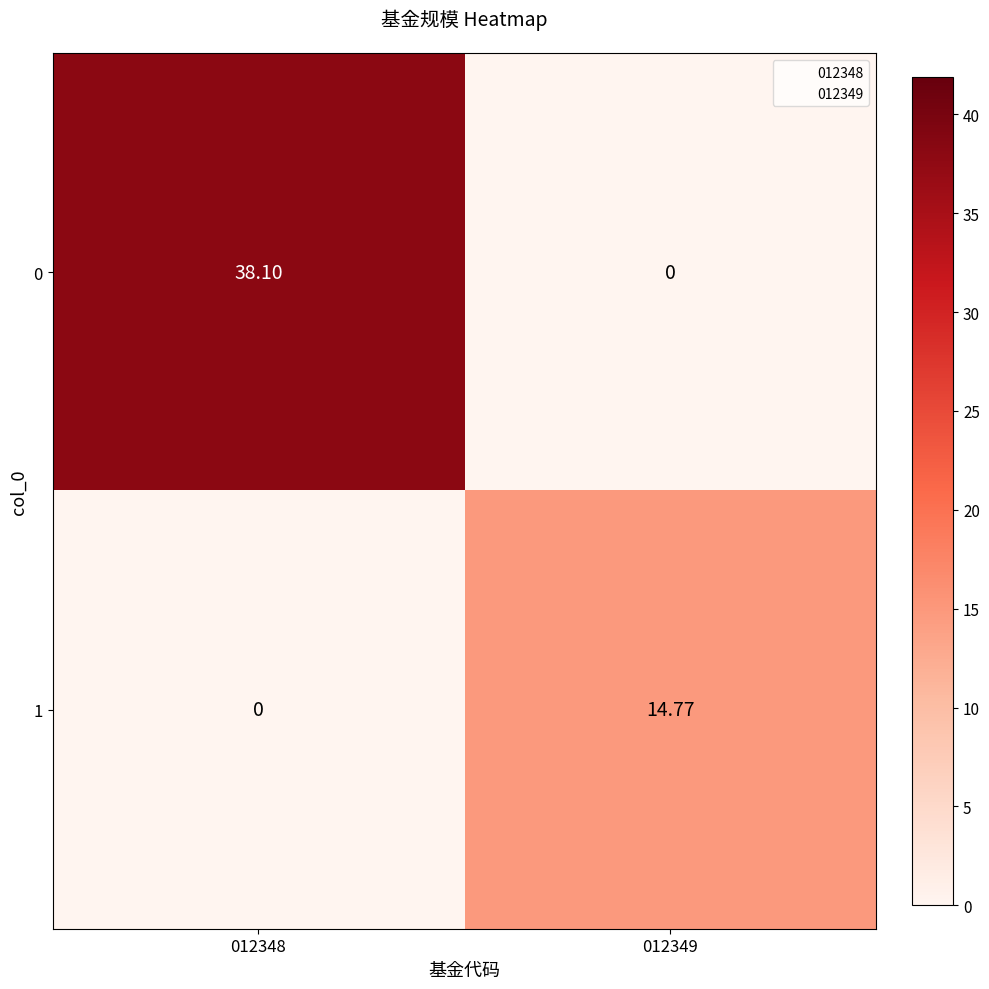

How many categories are shown in the chart?

2